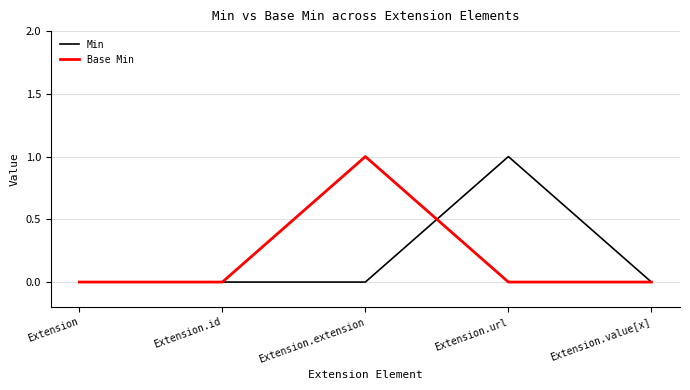

Rank the series at Extension.extension from highest to lowest value.

Base Min, Min